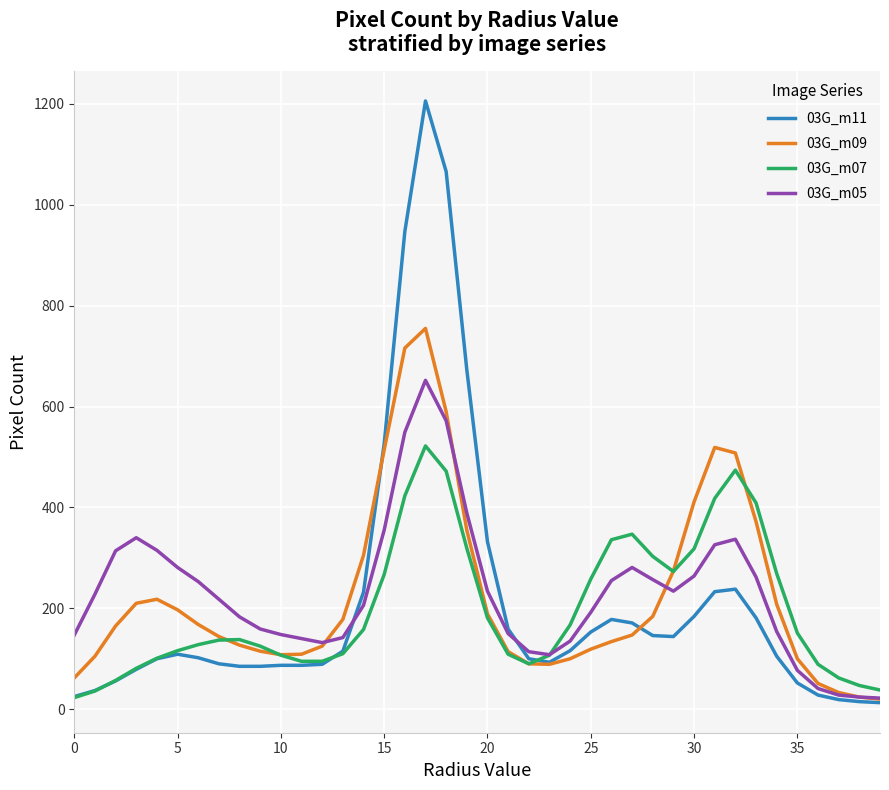

Which series has the largest range (max minus min)?

03G_m11